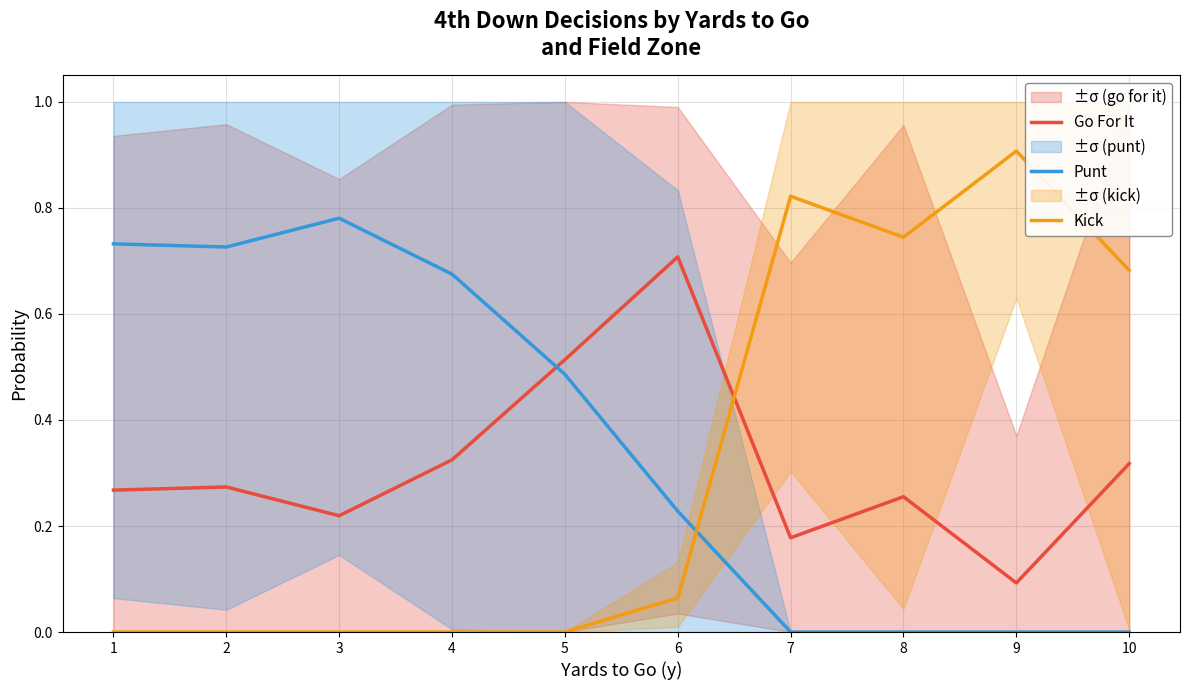

Between 2 and 9, which is larger?

2